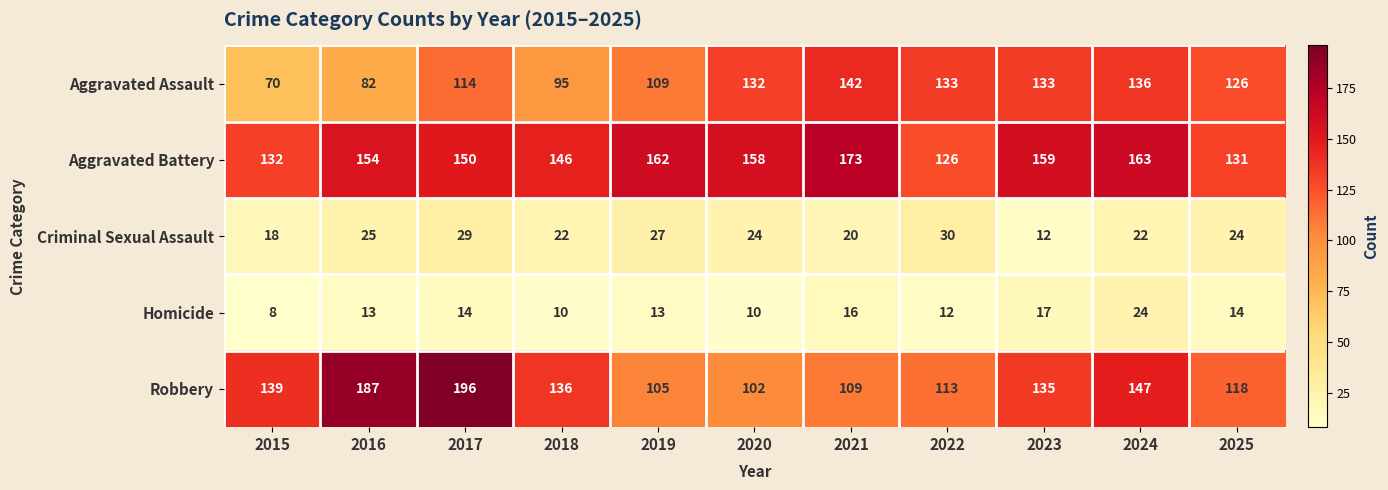

What value does the Aggravated Assault series have at 2021, to the nearest 5?

140